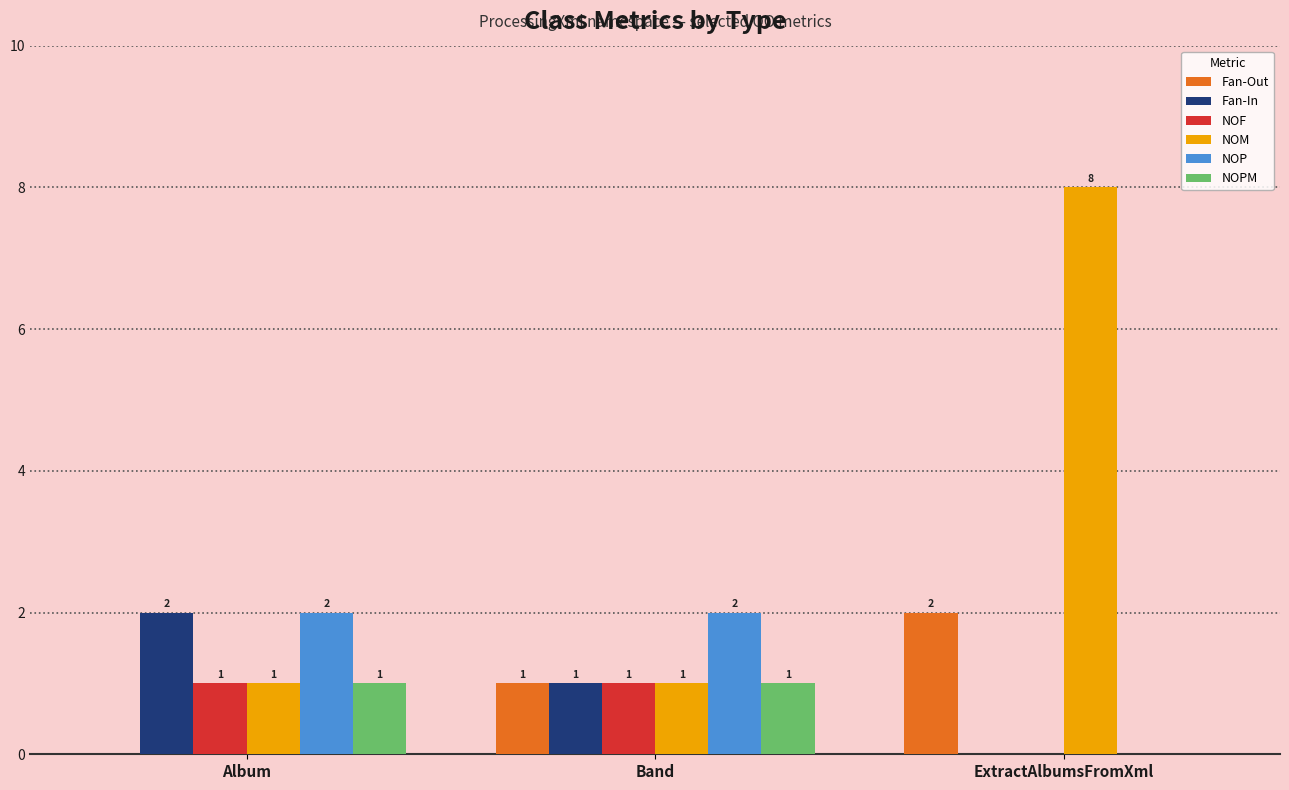

What is the sum of the NOF values at Album and Band?

2